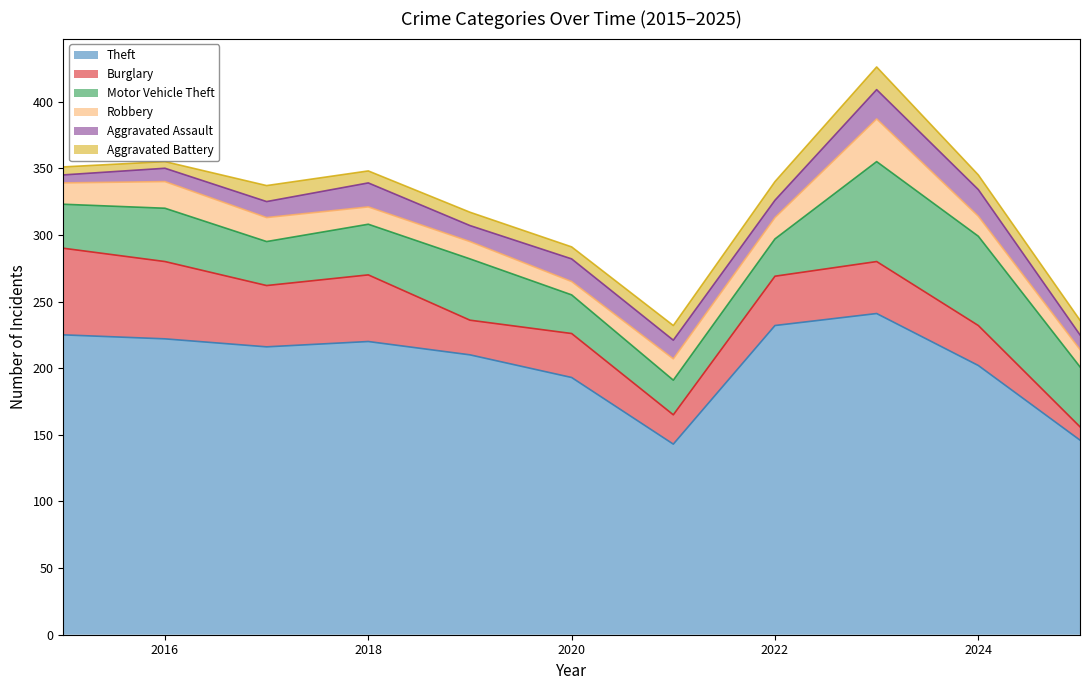

What is the value of the Burglary point at the 9th from the left?

39